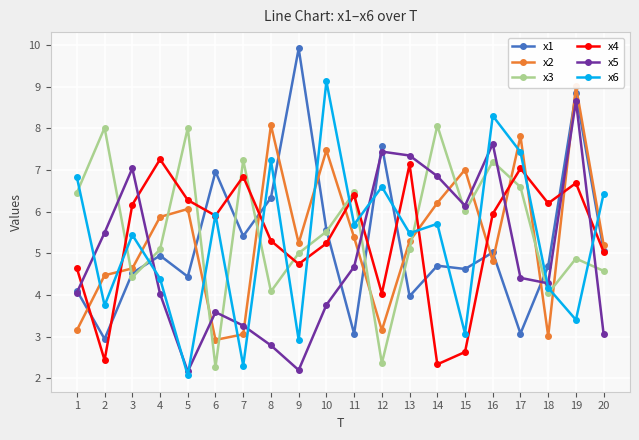

At which label is x1 closest to 6?

8